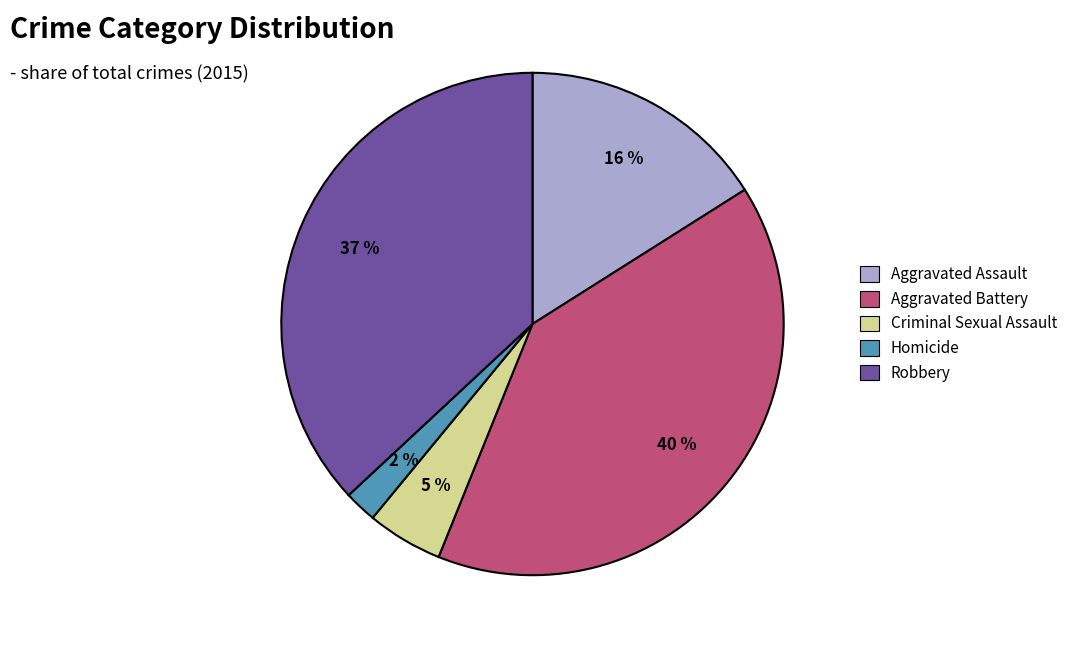

To the nearest percent, what portion does Homicide represent?

2%